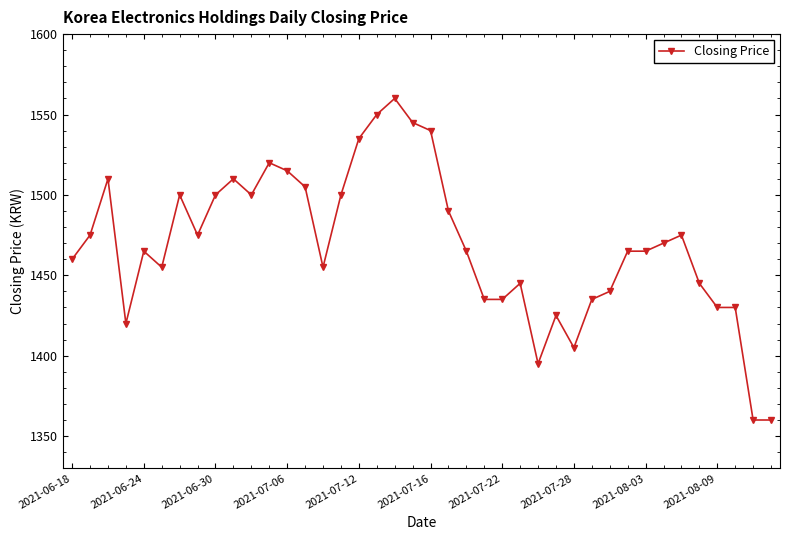

What is the difference between the second highest and minimum values?

190